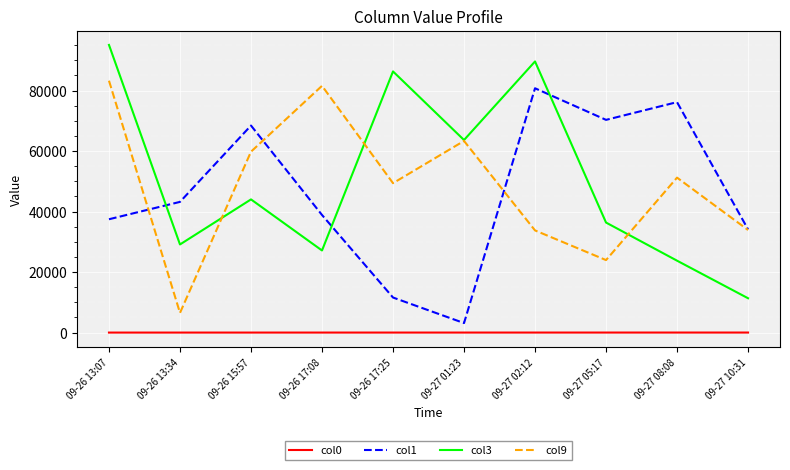

Between which two adjacent categories do col3 and col1 first intersect?

09-26 13:07 and 09-26 13:34